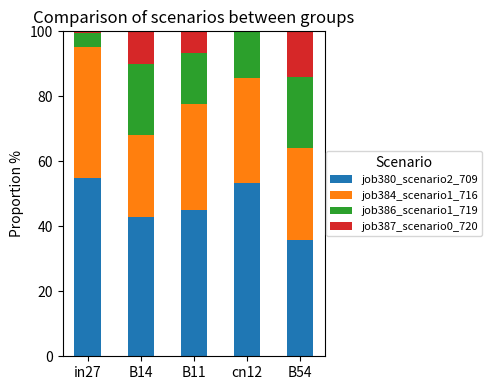

Is it true that job380_scenario2_709 equals 55.3 at B54?

False